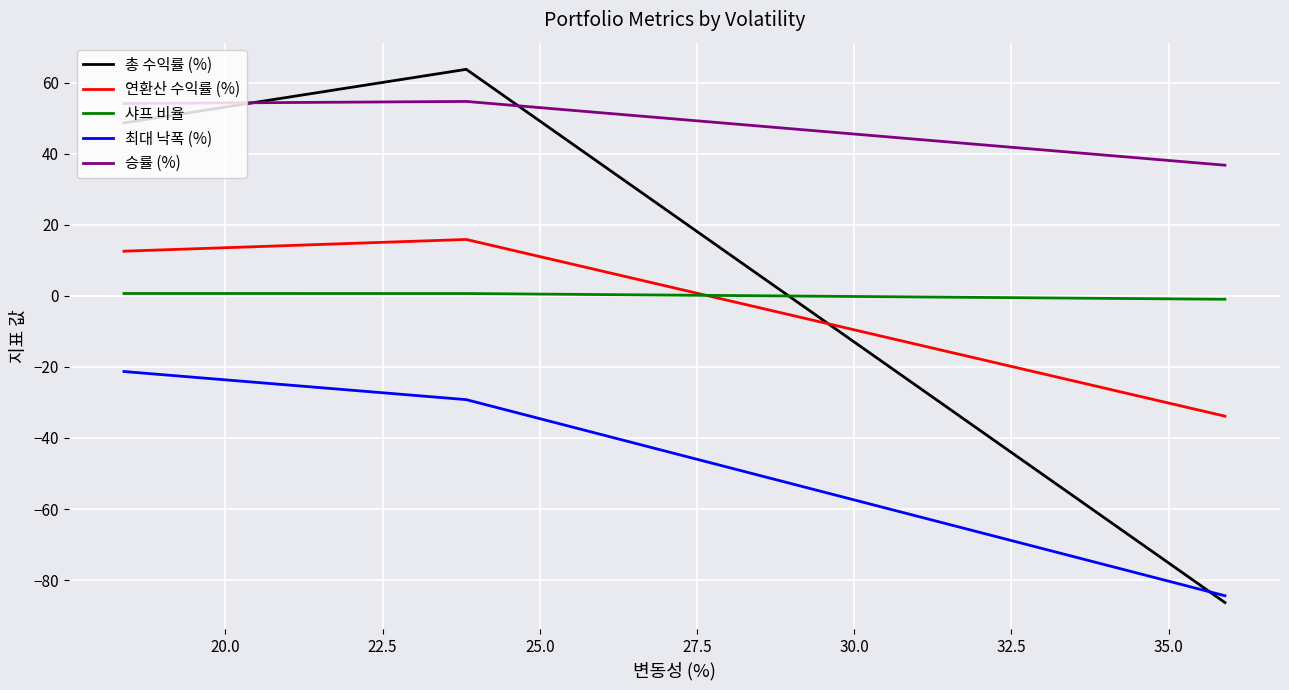

Rank the series by their maximum value, from lowest to highest.

최대 낙폭 (%), 샤프 비율, 연환산 수익률 (%), 승률 (%), 총 수익률 (%)